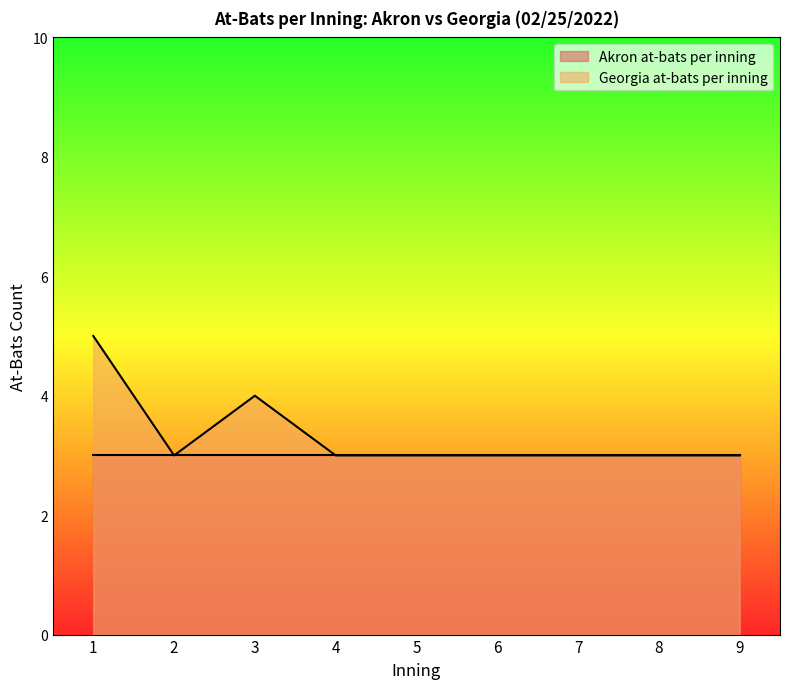

Reading right to left, extract all data points from this chart.

3	3	3	3	3	3	4	3	5